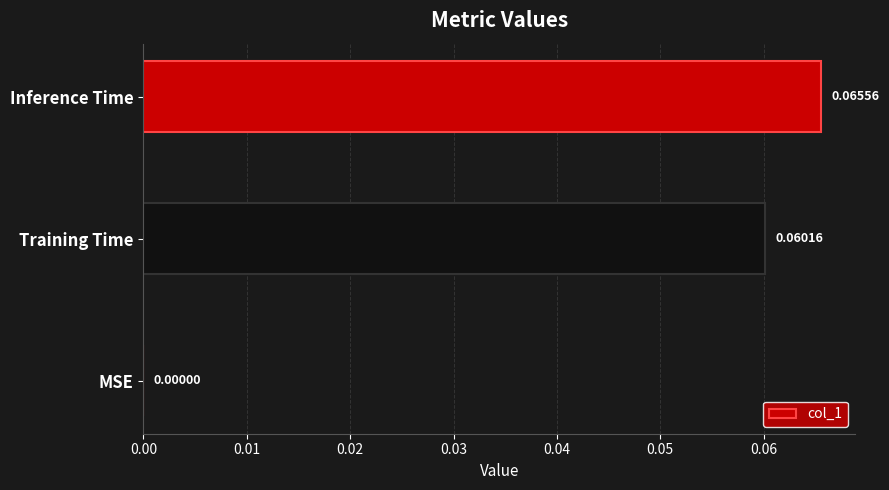

Which label corresponds to the largest value in the chart?

Inference Time